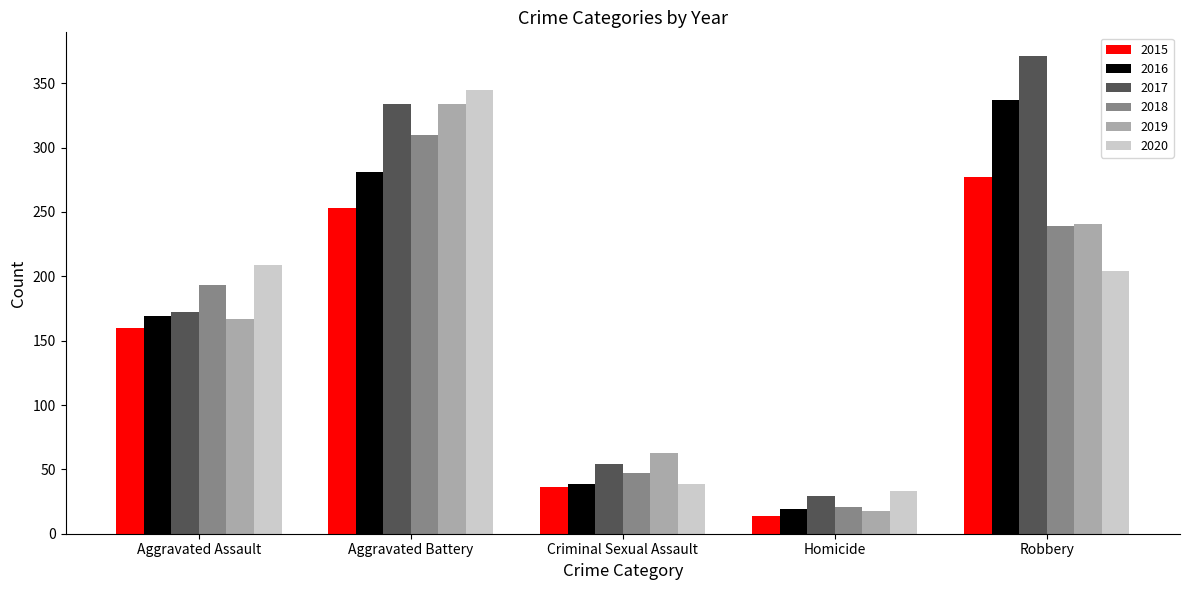

How many values in the 2015 series are below 160?

2